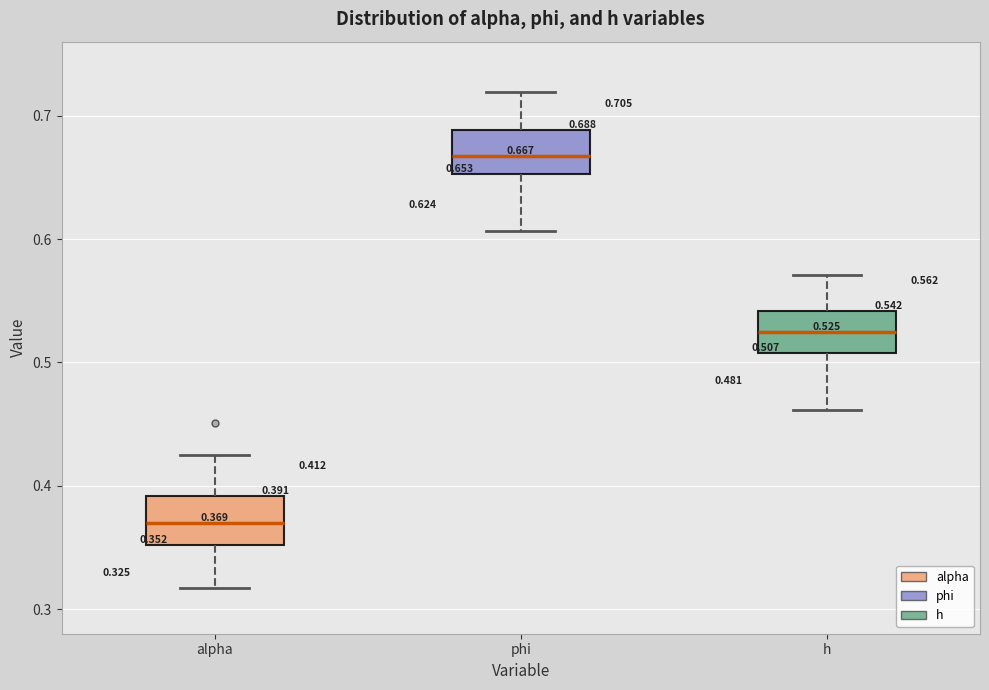

Which box has the highest median line?

phi